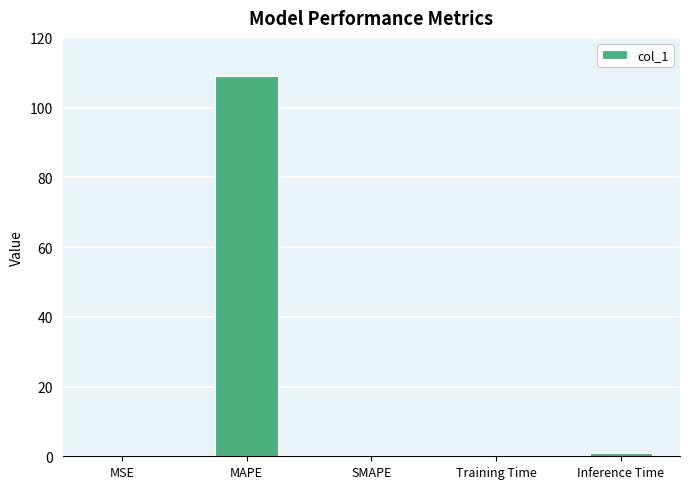

Count the number of data series in this chart.

1